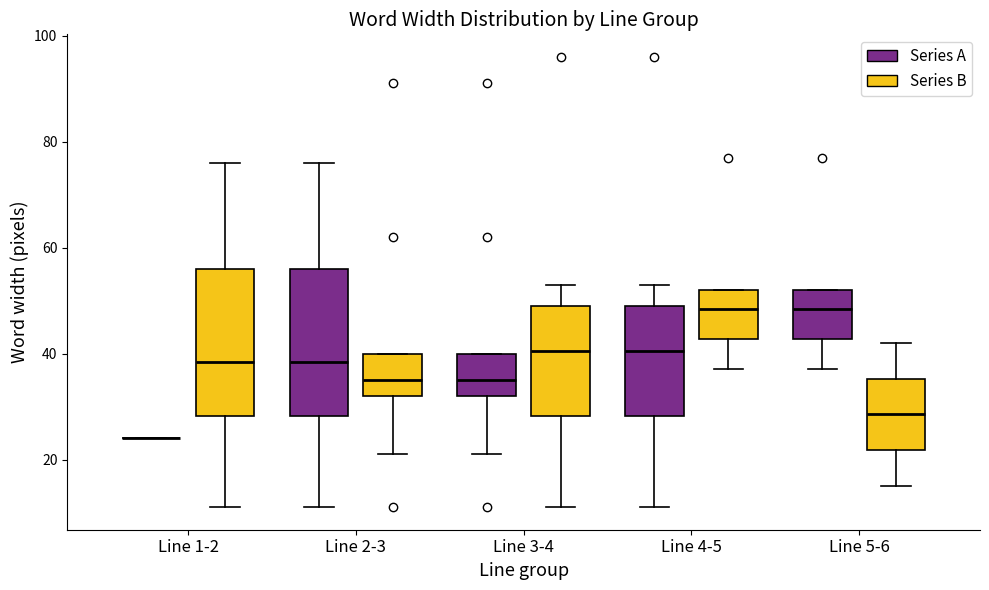

Reading left to right, transcribe this box plot: for each box, give where its median line is, the range the box spans, and where its two whiskers end, as read against the y-axis. The values are not printed on the chart, so give them approximately, as read against the axis.

Line 1-2 (Series A): box collapsed to a line at 24, whiskers 24 to 24
Line 1-2 (Series B): median 38, box 28 to 56, whiskers 12 to 76
Line 2-3 (Series A): median 38, box 28 to 56, whiskers 12 to 76
Line 2-3 (Series B): median 36, box 32 to 40, whiskers 22 to 40
Line 3-4 (Series A): median 36, box 32 to 40, whiskers 22 to 40
Line 3-4 (Series B): median 40, box 28 to 50, whiskers 12 to 54
Line 4-5 (Series A): median 40, box 28 to 50, whiskers 12 to 54
Line 4-5 (Series B): median 48, box 42 to 52, whiskers 38 to 52
Line 5-6 (Series A): median 48, box 42 to 52, whiskers 38 to 52
Line 5-6 (Series B): median 28, box 22 to 36, whiskers 16 to 42